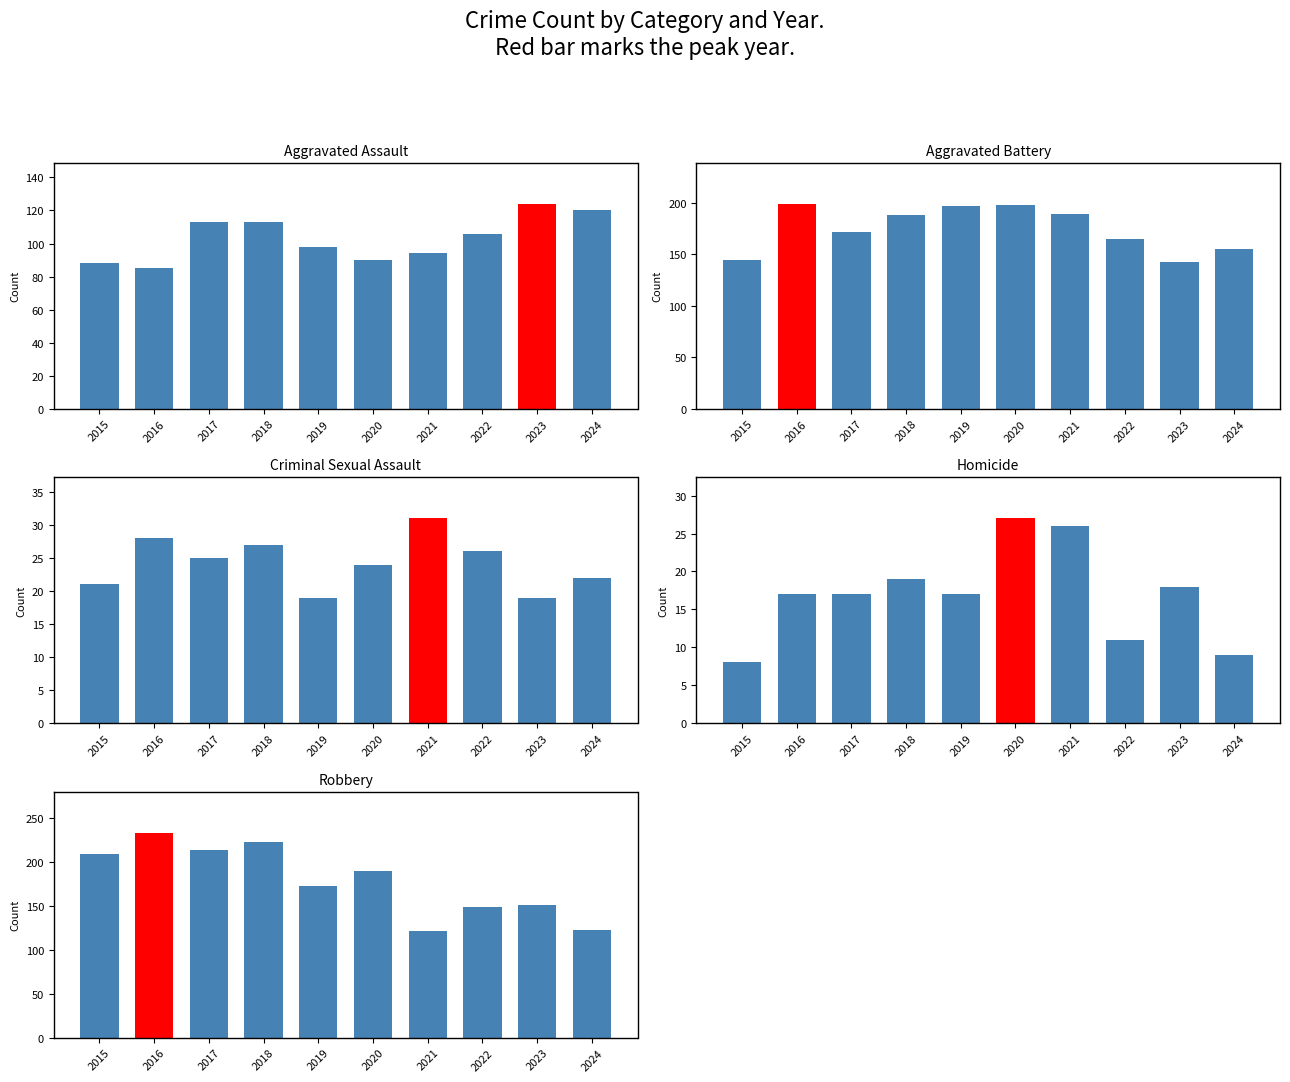

What is the minimum value for Aggravated Assault?

85